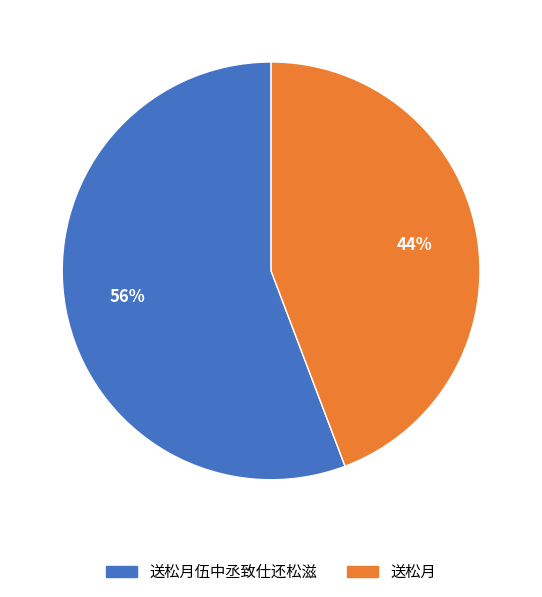

How many slices are in this pie chart?

2